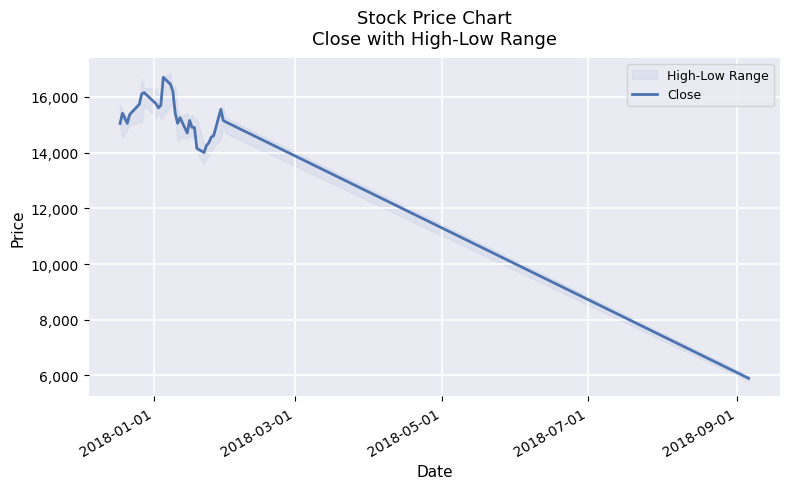

What is the lowest value of the Close series?

5900